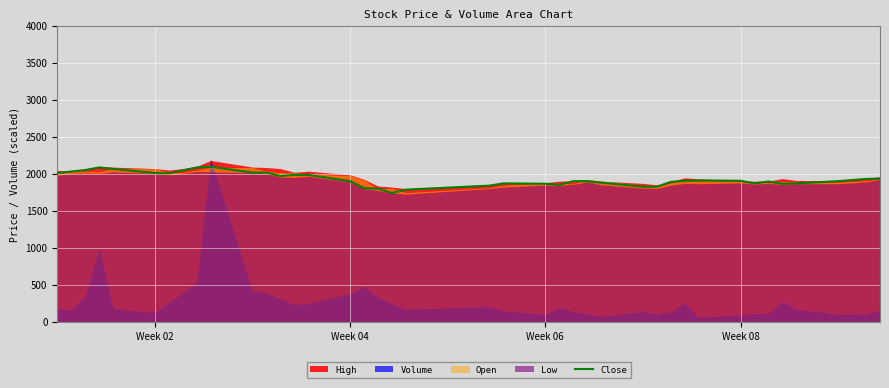

What is the highest value of the Close series?

2095